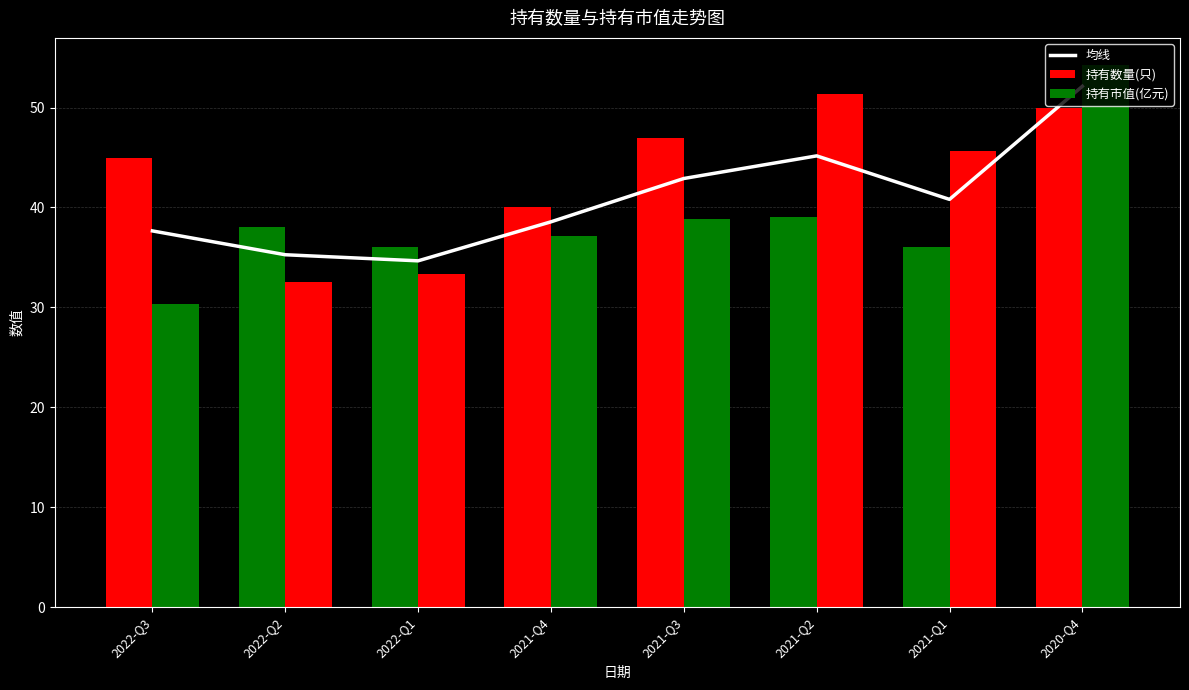

How many groups of bars are there?

8